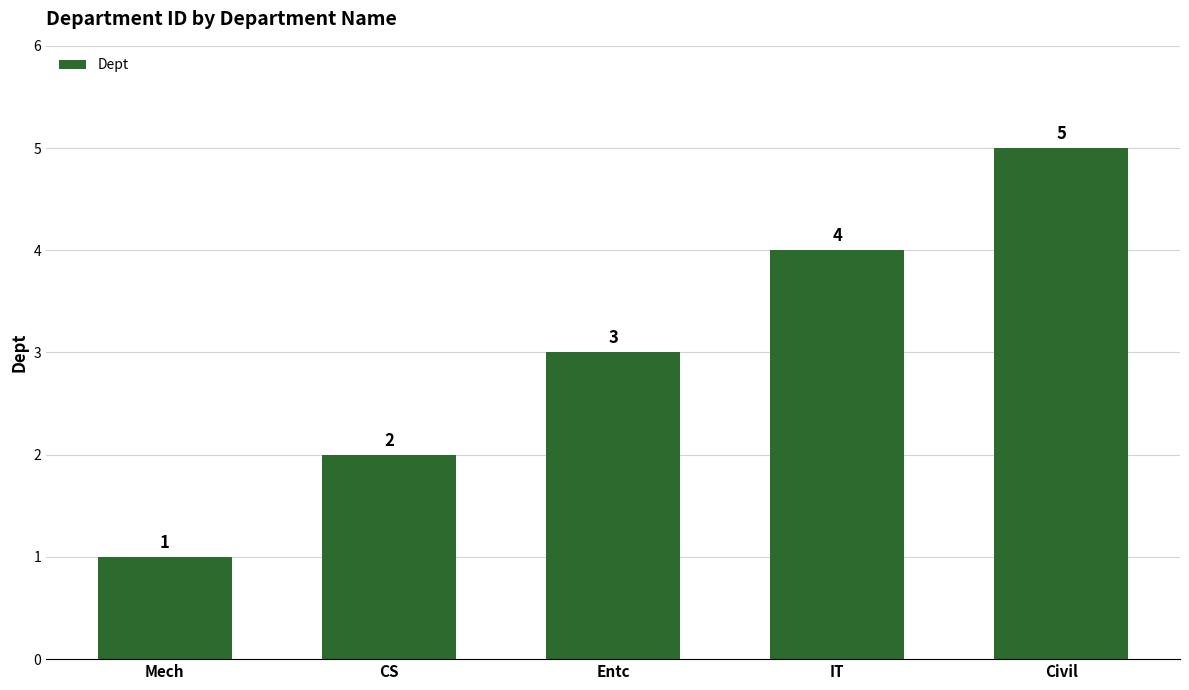

Reading right to left, what are all the values shown in this chart?

Civil=5	IT=4	Entc=3	CS=2	Mech=1